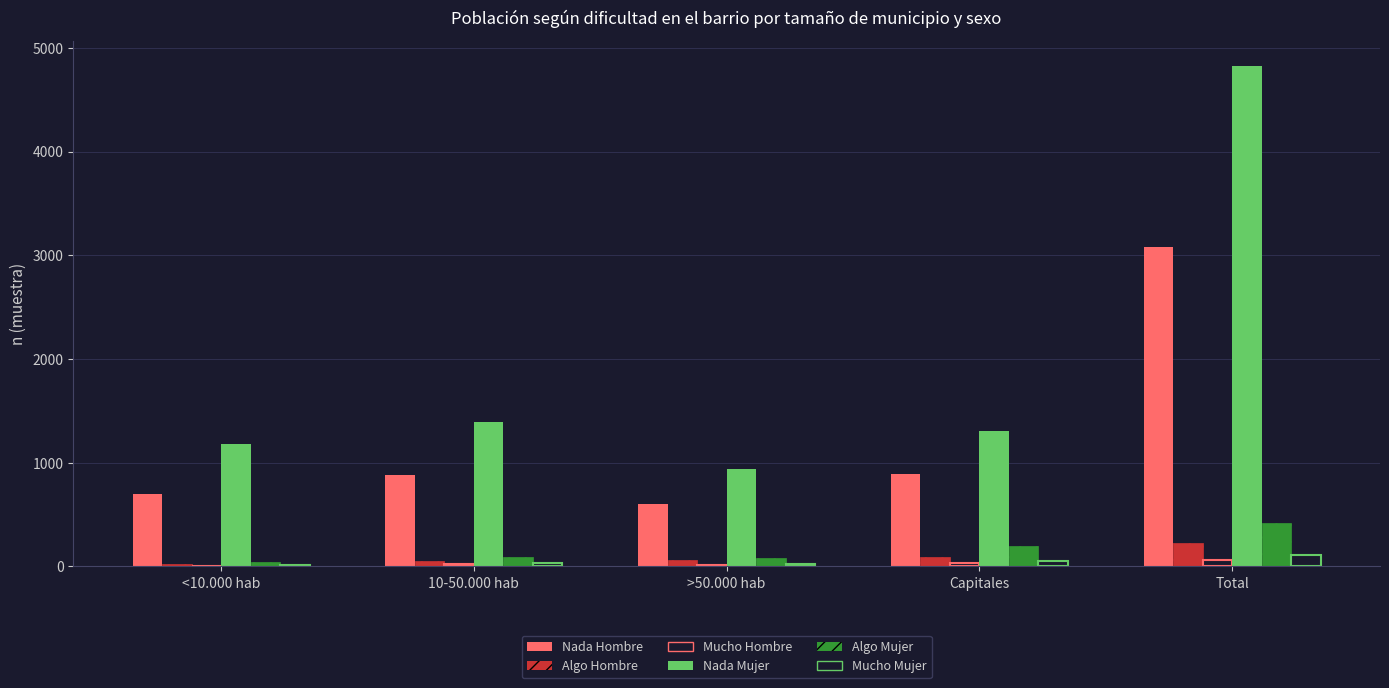

What is the label of the 3rd bar from the right?

>50.000 hab